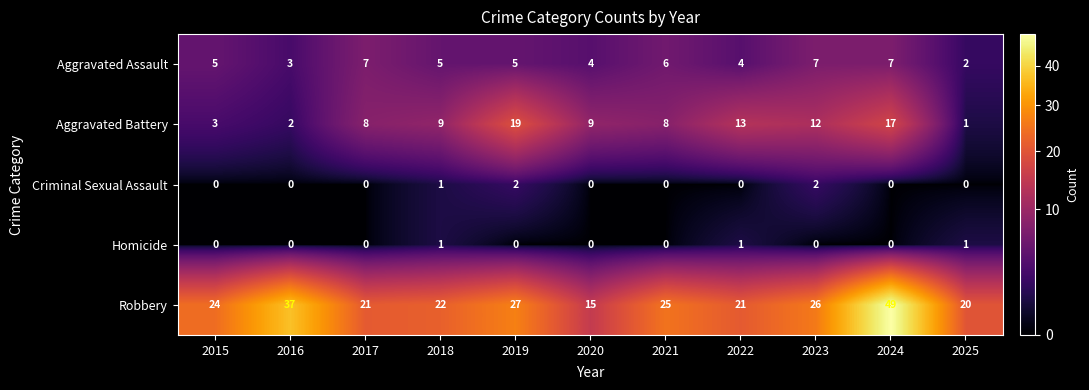

Rank the series by their maximum value, from highest to lowest.

Robbery, Aggravated Battery, Aggravated Assault, Criminal Sexual Assault, Homicide